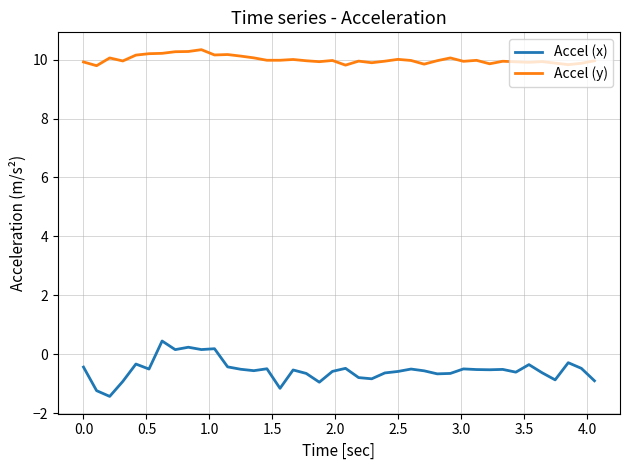

Which series has the largest total across all categories?

Accel (y)